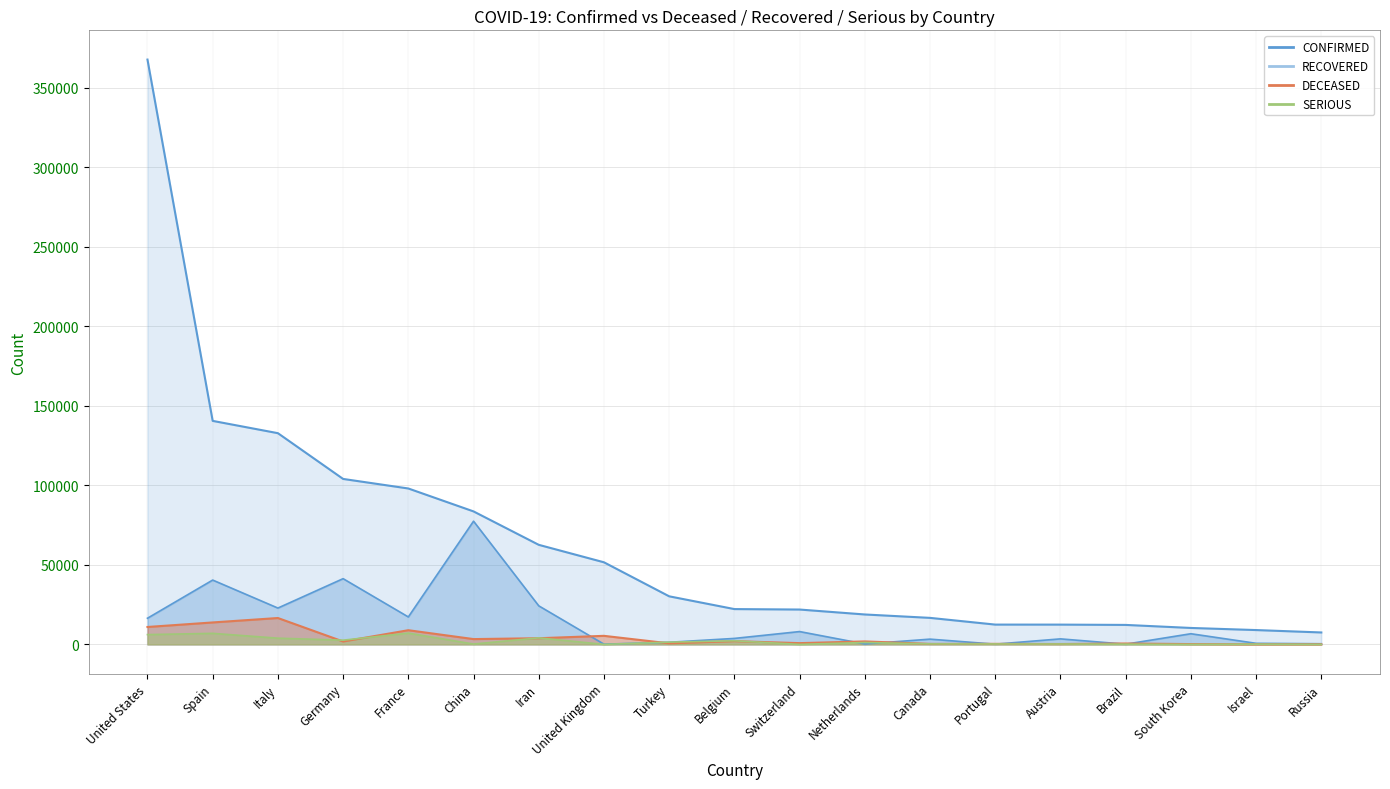

What is the average value of the CONFIRMED series?

63920